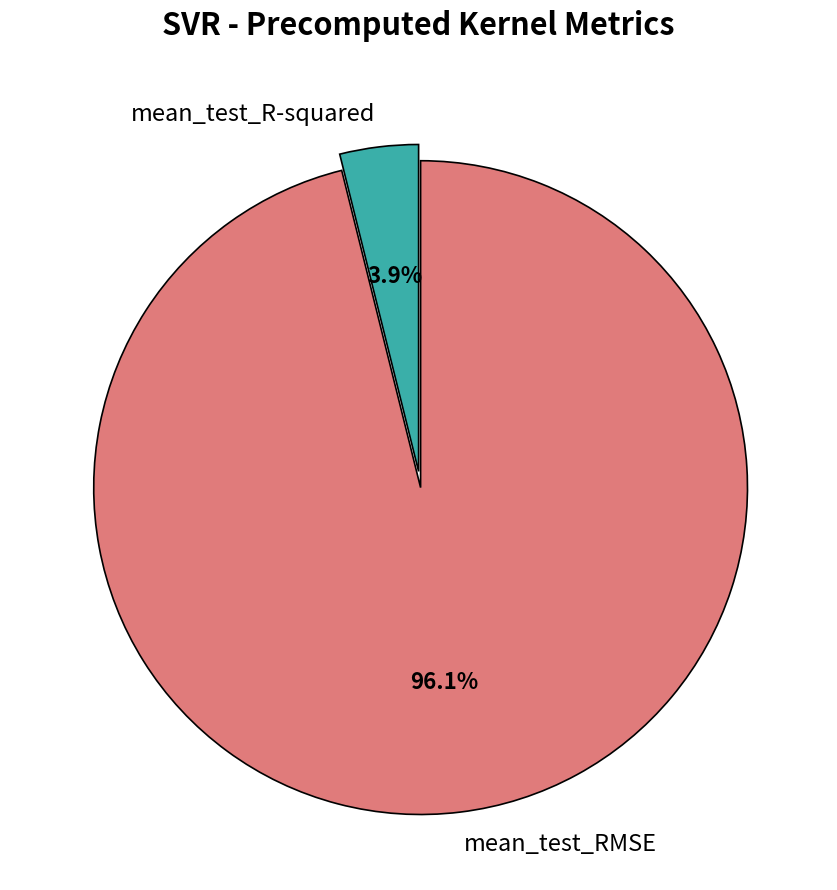

What is the largest slice in the pie chart?

mean_test_RMSE